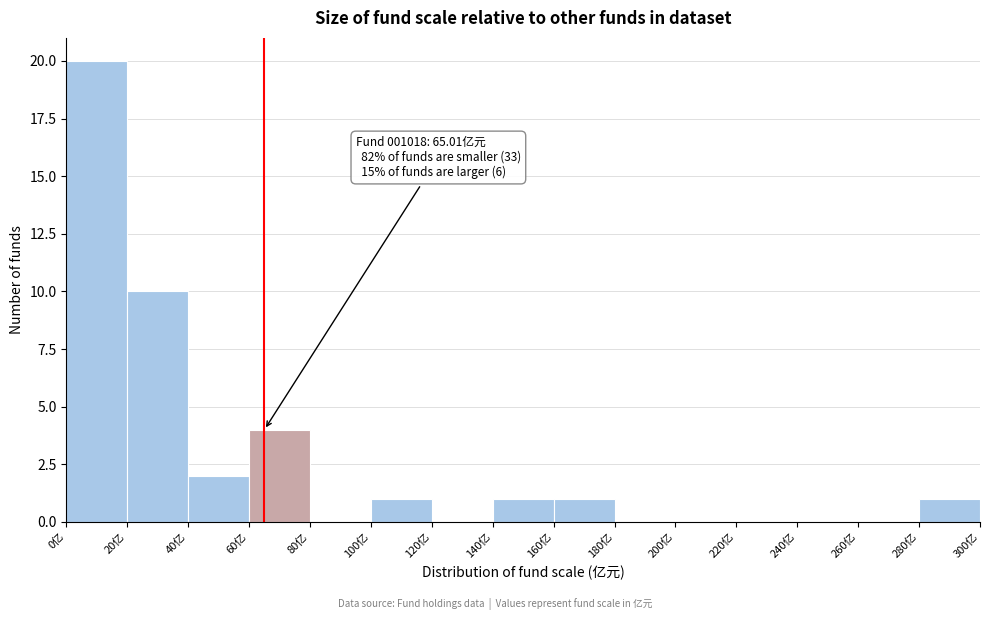

Over which range of the x-axis is the bar tallest?

0 to 20